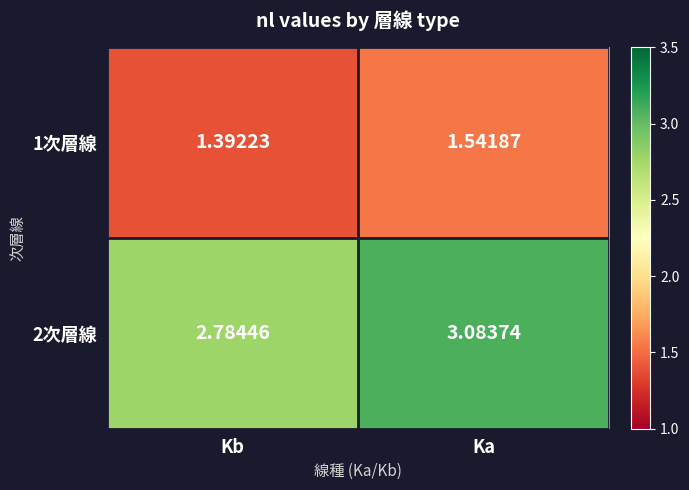

At which label is 2次層線 closest to 2?

Kb